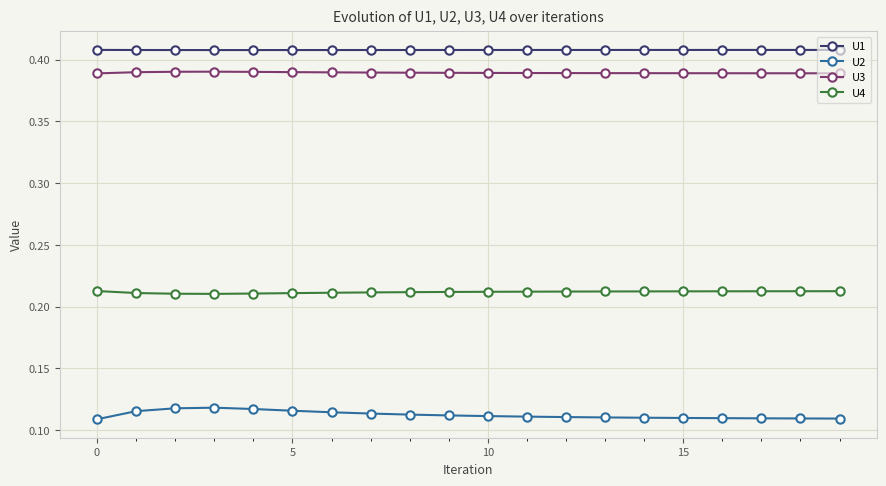

Which series has the largest total across all categories?

U1